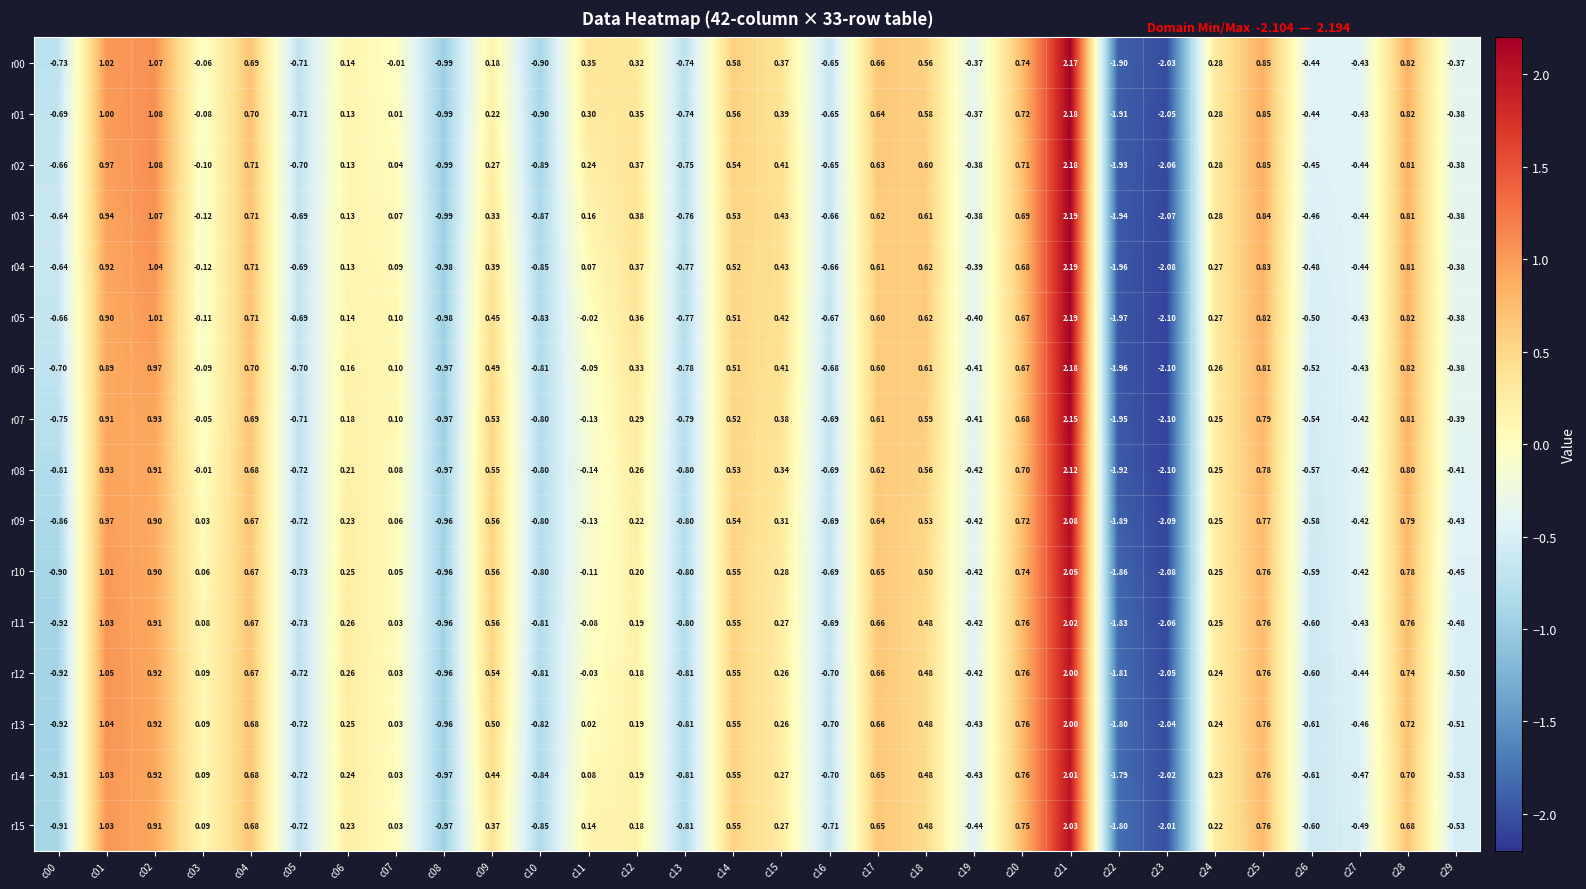

Is the value of r14 at c22 greater than the value of r03 at c16?

No